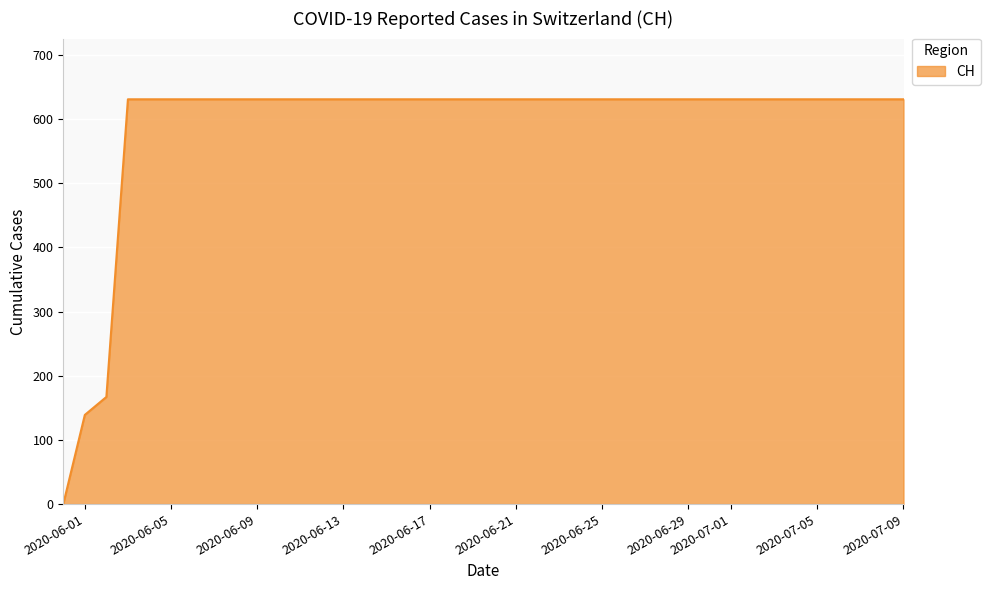

What is the difference between the maximum and minimum values?

631